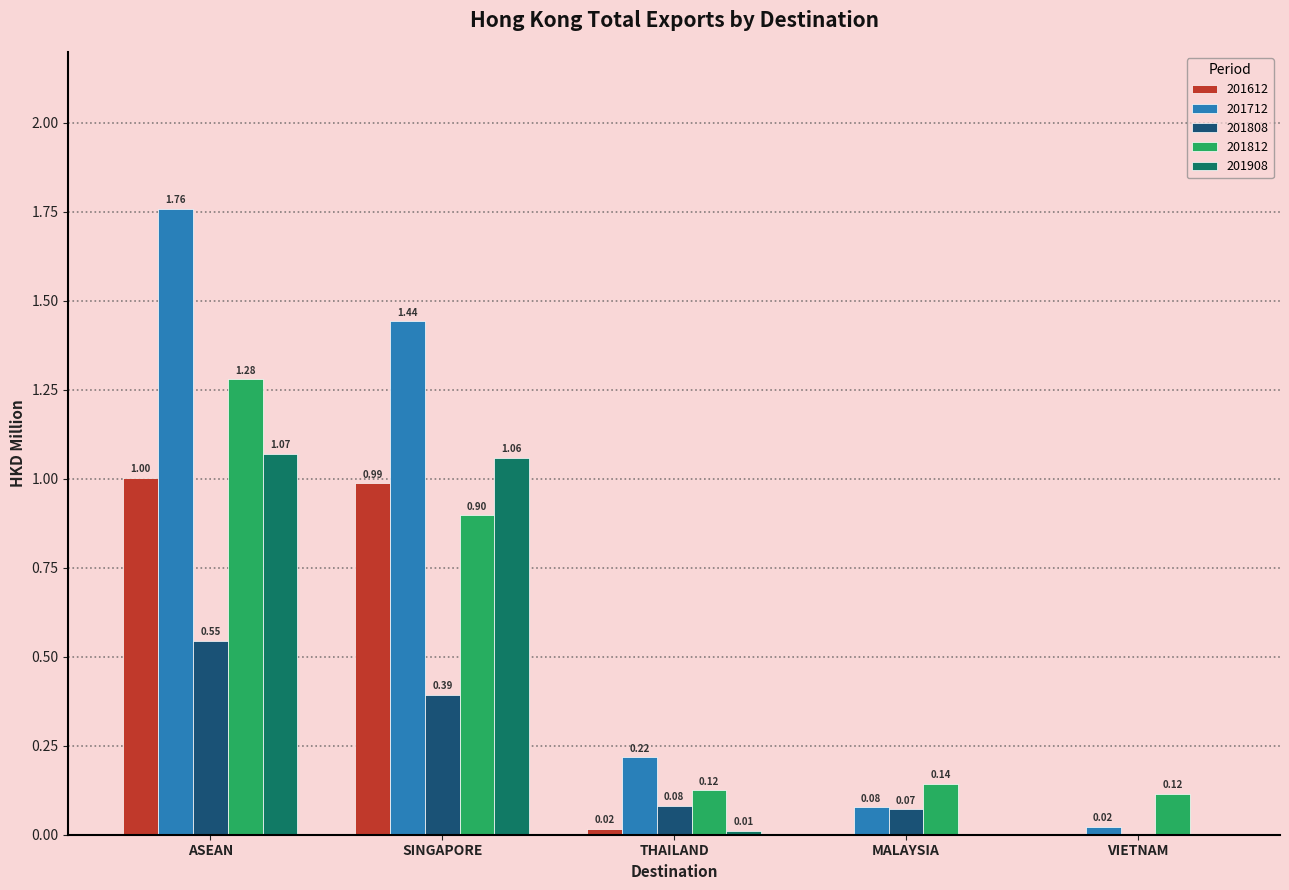

At which label is 201808 closest to 0?

VIETNAM